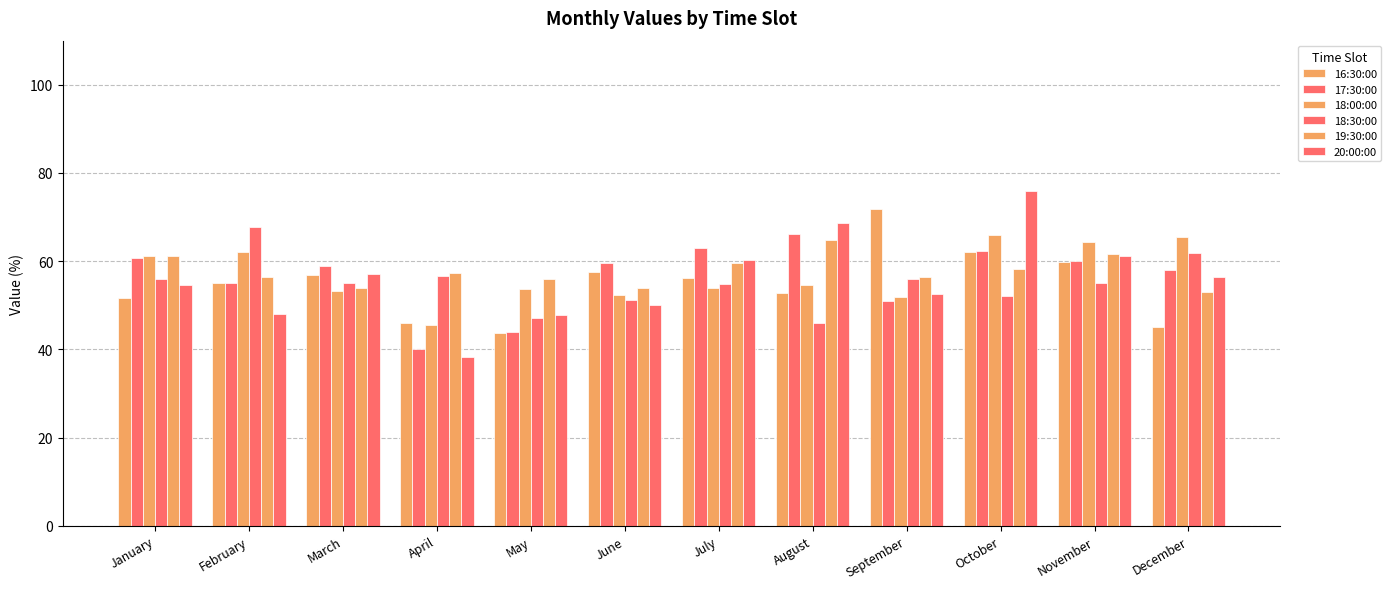

How many distinct data groups are displayed?

6